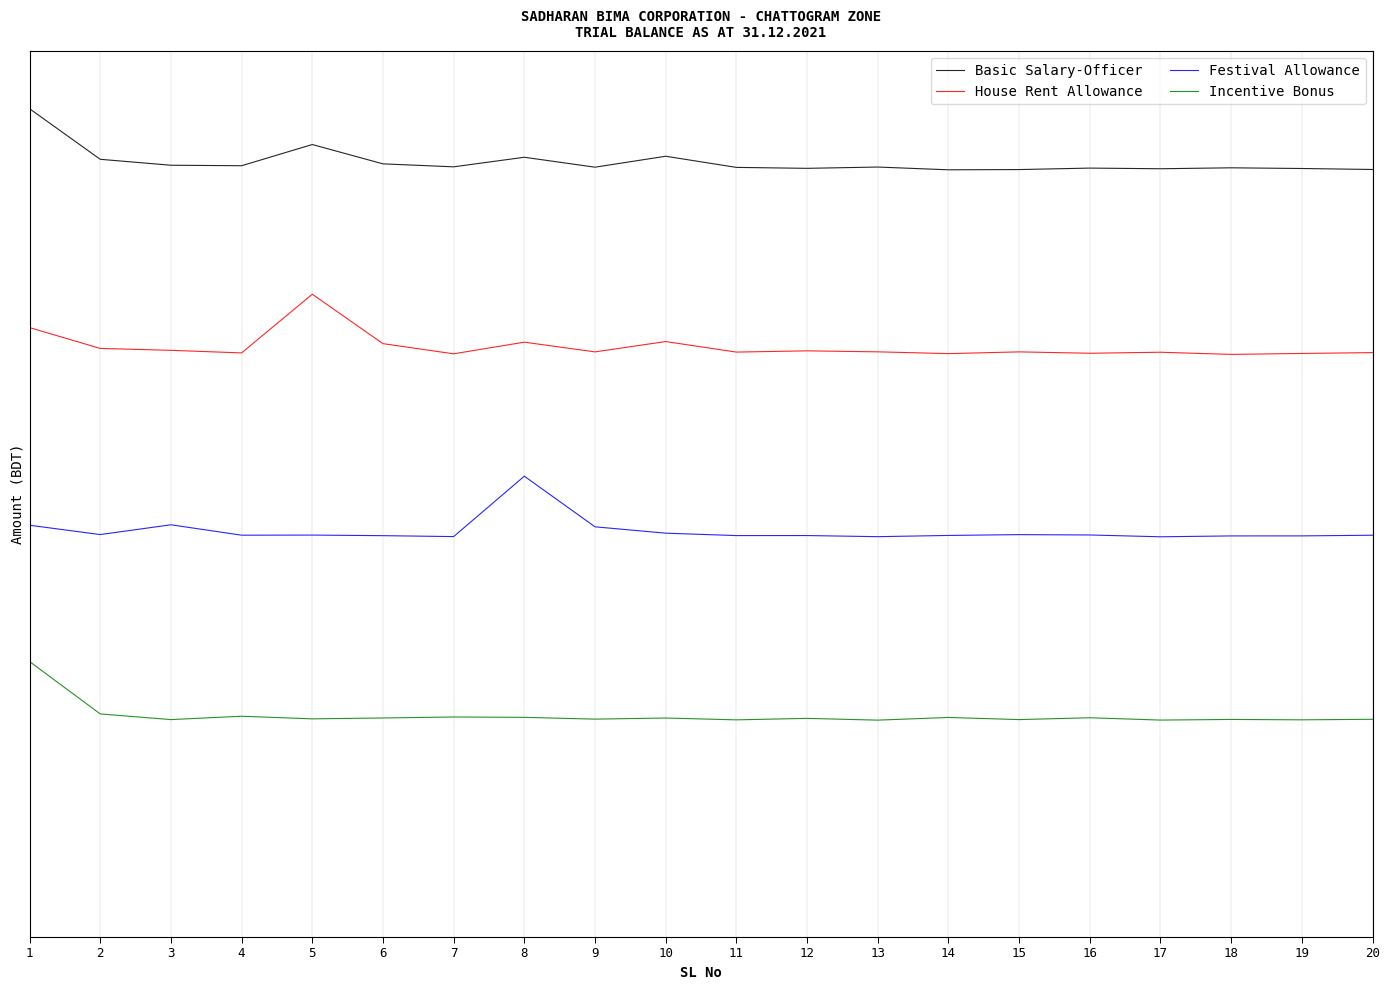

Is this an area chart (filled region under the line)?

No